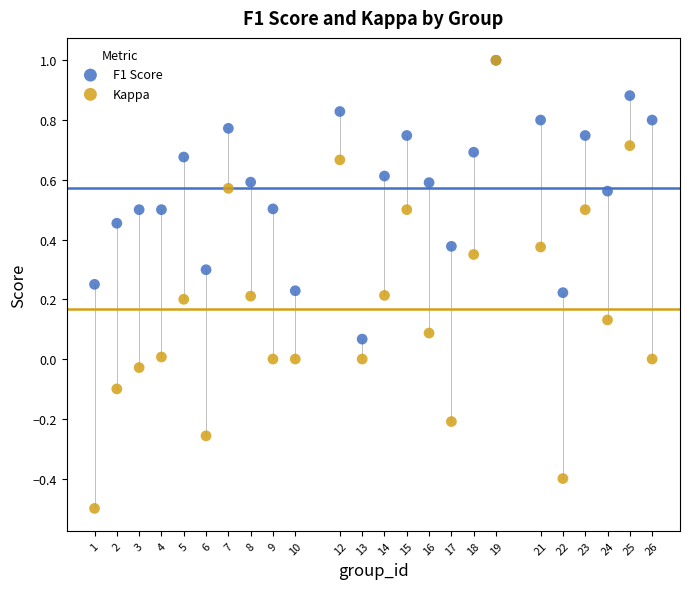

What are all the series names shown in the legend?

F1 Score, Kappa